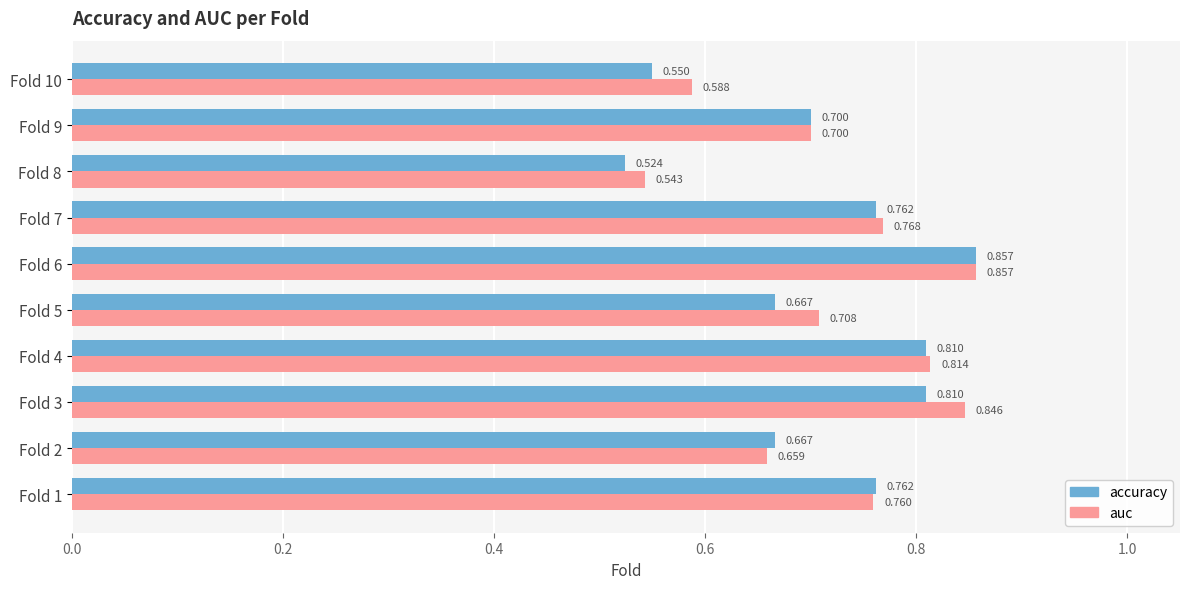

Which series changed the most between Fold 3 and Fold 8?

auc